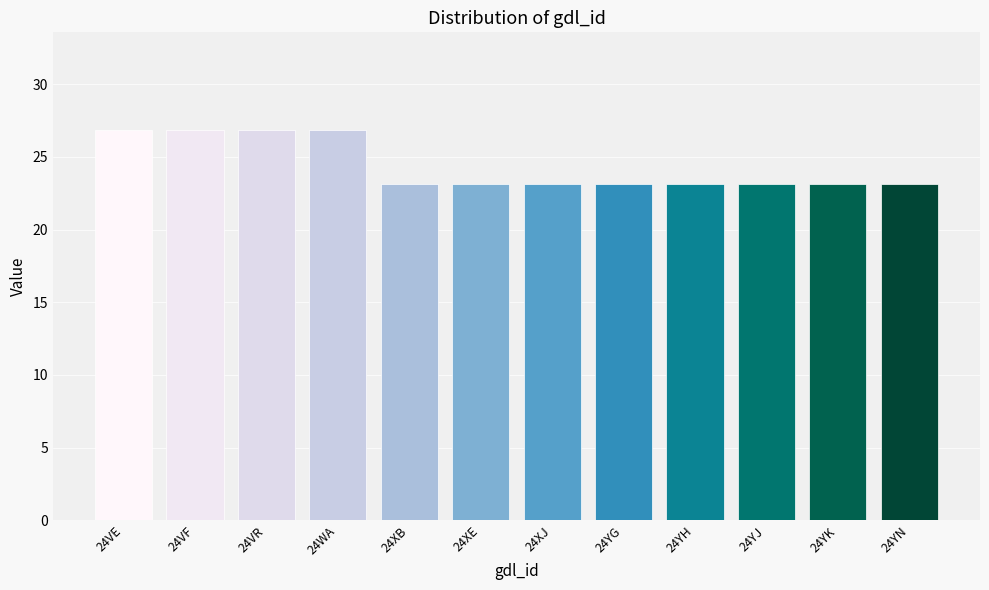

What position from the right is 24YH?

4